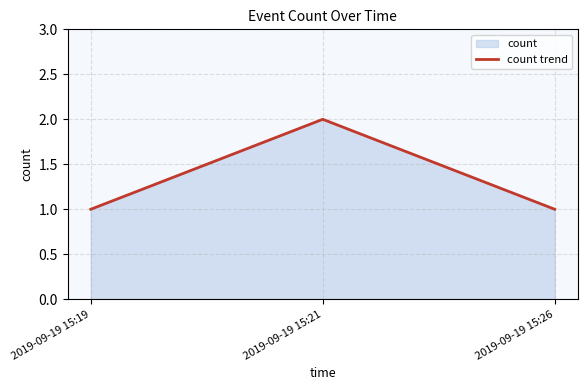

Reading right to left, transcribe all the data shown in this chart.

2019-09-19 15:26=1	2019-09-19 15:21=2	2019-09-19 15:19=1